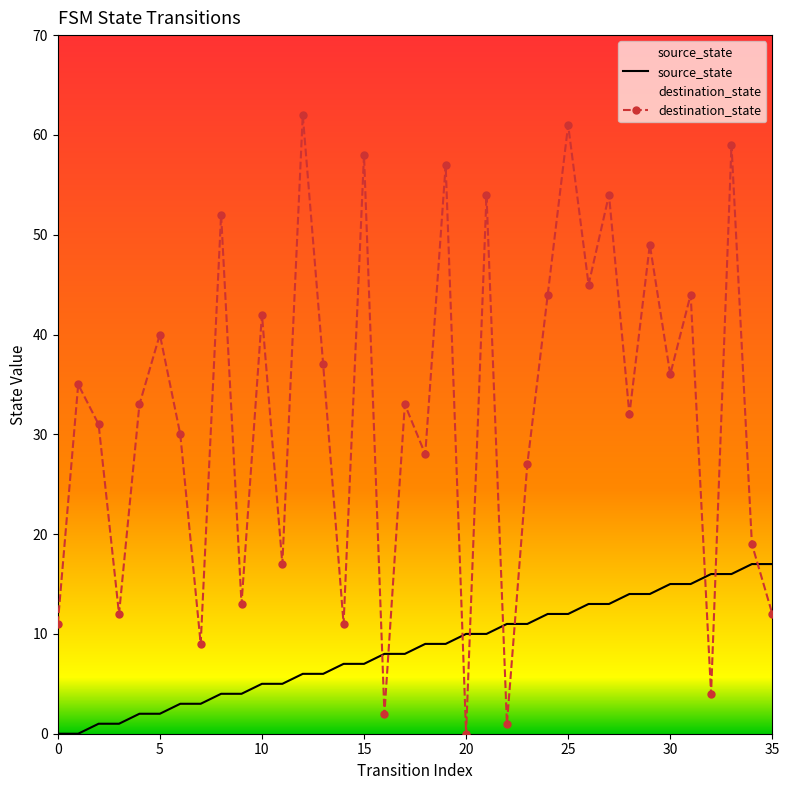

What is the value of the source_state point at the 32nd from the left?

15